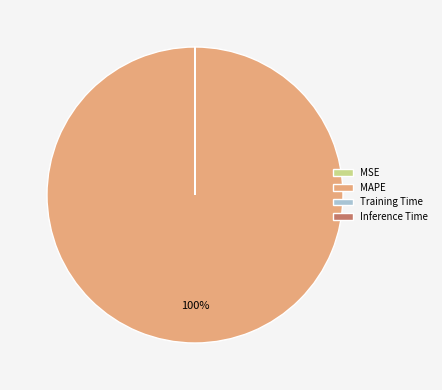

To the nearest percent, what is the average slice percentage?

25%